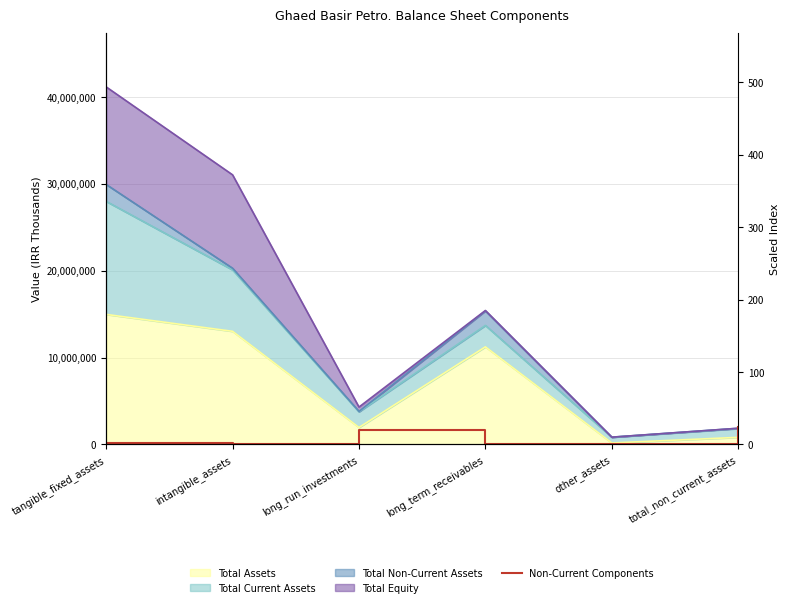

What is the minimum value shown in the chart?

9655